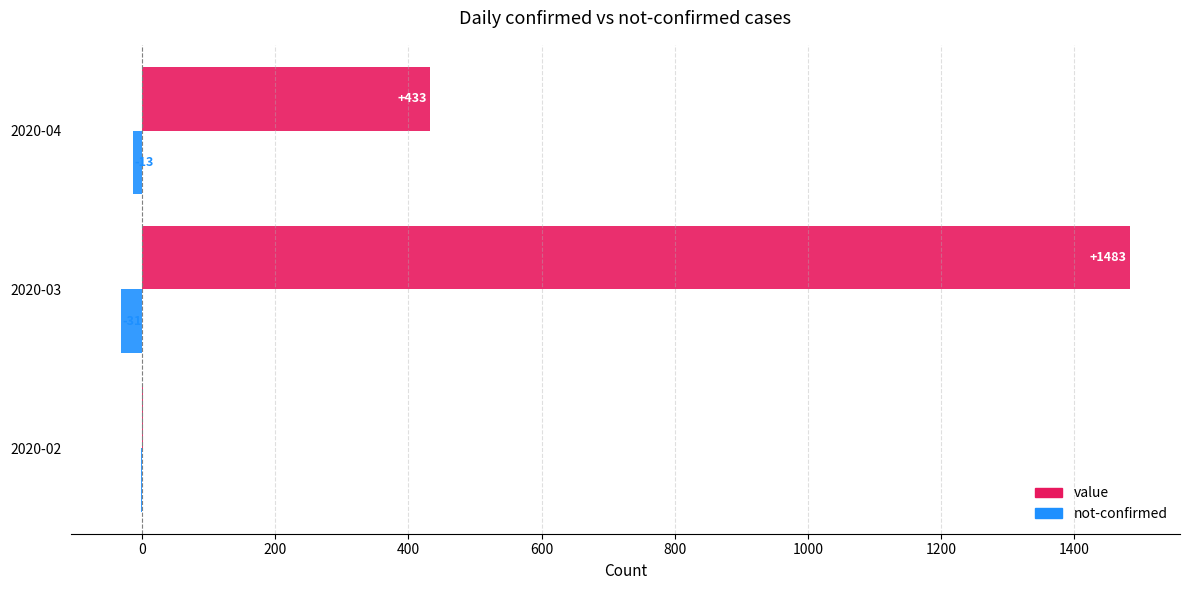

What is the sum of the not-confirmed values at 2020-03 and 2020-04?

-44